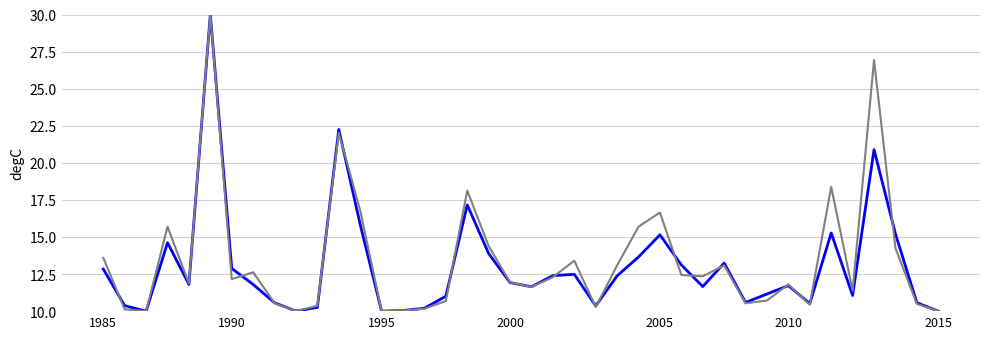

What is the greatest value displayed?

30.0